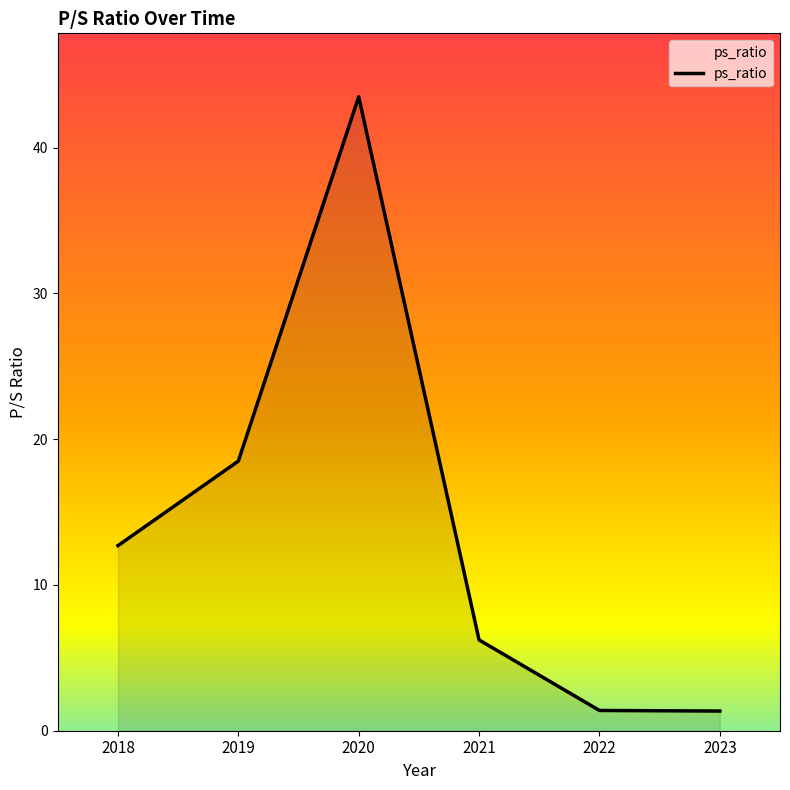

Reading left to right, extract all data points from this chart.

2018=12.7	2019=18.5	2020=43.5	2021=6.2	2022=1.4	2023=1.4